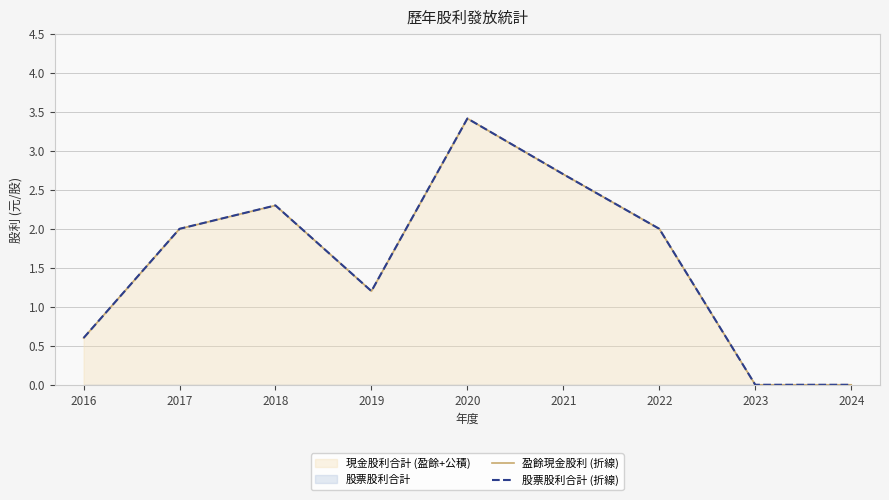

What is the difference between the second highest and minimum values in the 股票股利合計 (折線) series?

2.7